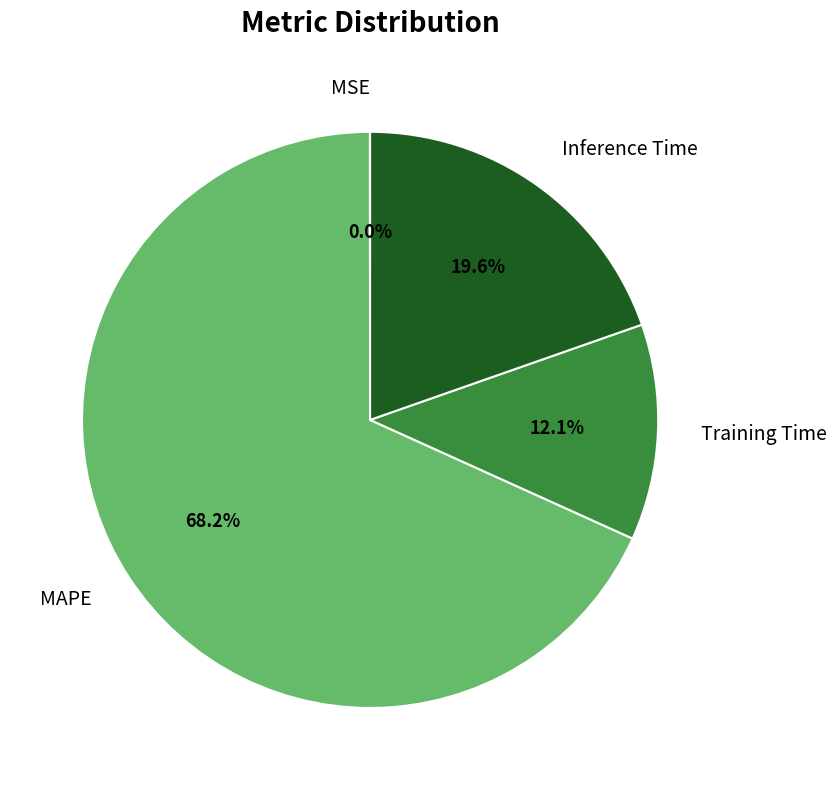

To the nearest percent, what percentage of the pie is MAPE?

68%